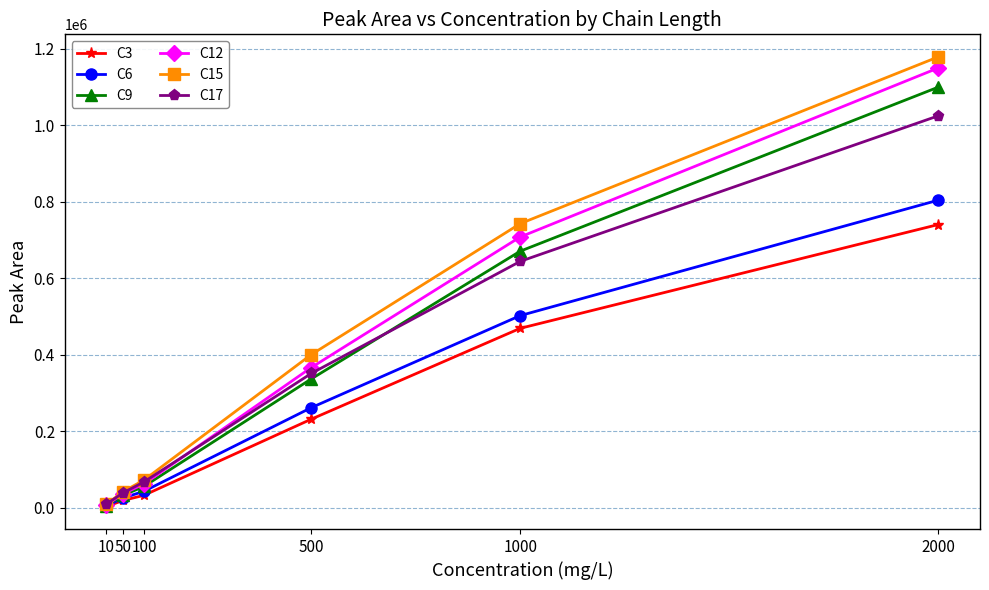

Reading left to right, extract all data points from this chart.

C3: 10=3062	50=18877	100=32427	500=231392	1000=469104	2000=740509
C6: 10=4485	50=25285	100=42948	500=261472	1000=502347	2000=804287
C9: 10=5781	50=32428	100=55544	500=336594	1000=670818	2000=1099821
C12: 10=6733	50=36394	100=61907	500=366312	1000=707998	2000=1149985
C15: 10=8420	50=41991	100=72272	500=400179	1000=742848	2000=1178984
C17: 10=9268	50=38785	100=67421	500=350980	1000=644150	2000=1024810